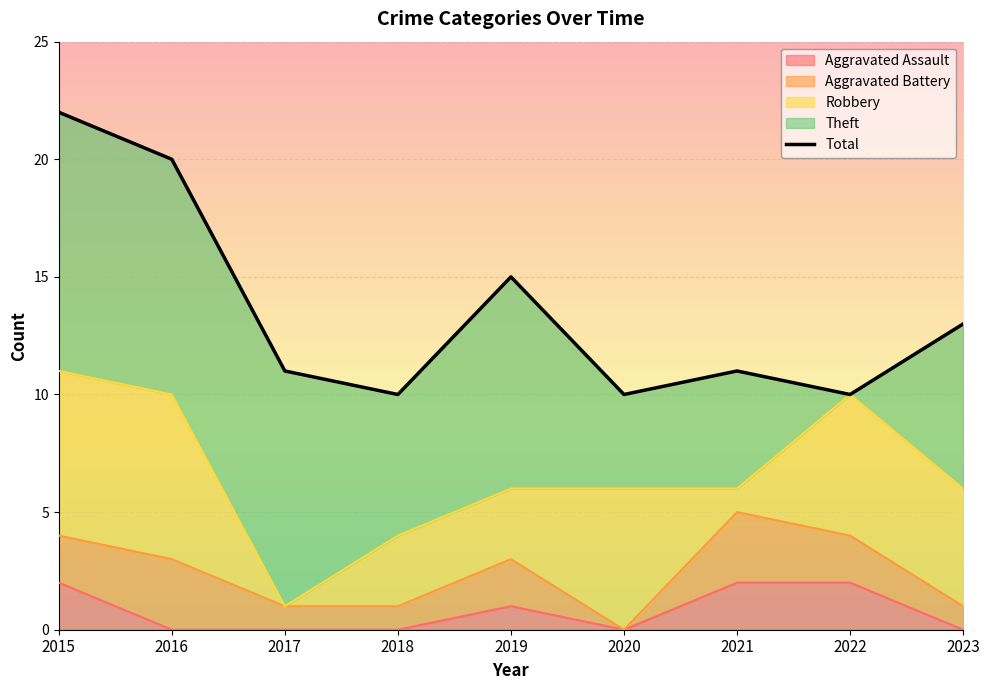

What is the ratio of the value at 2015 to the value at 2023?

1.7